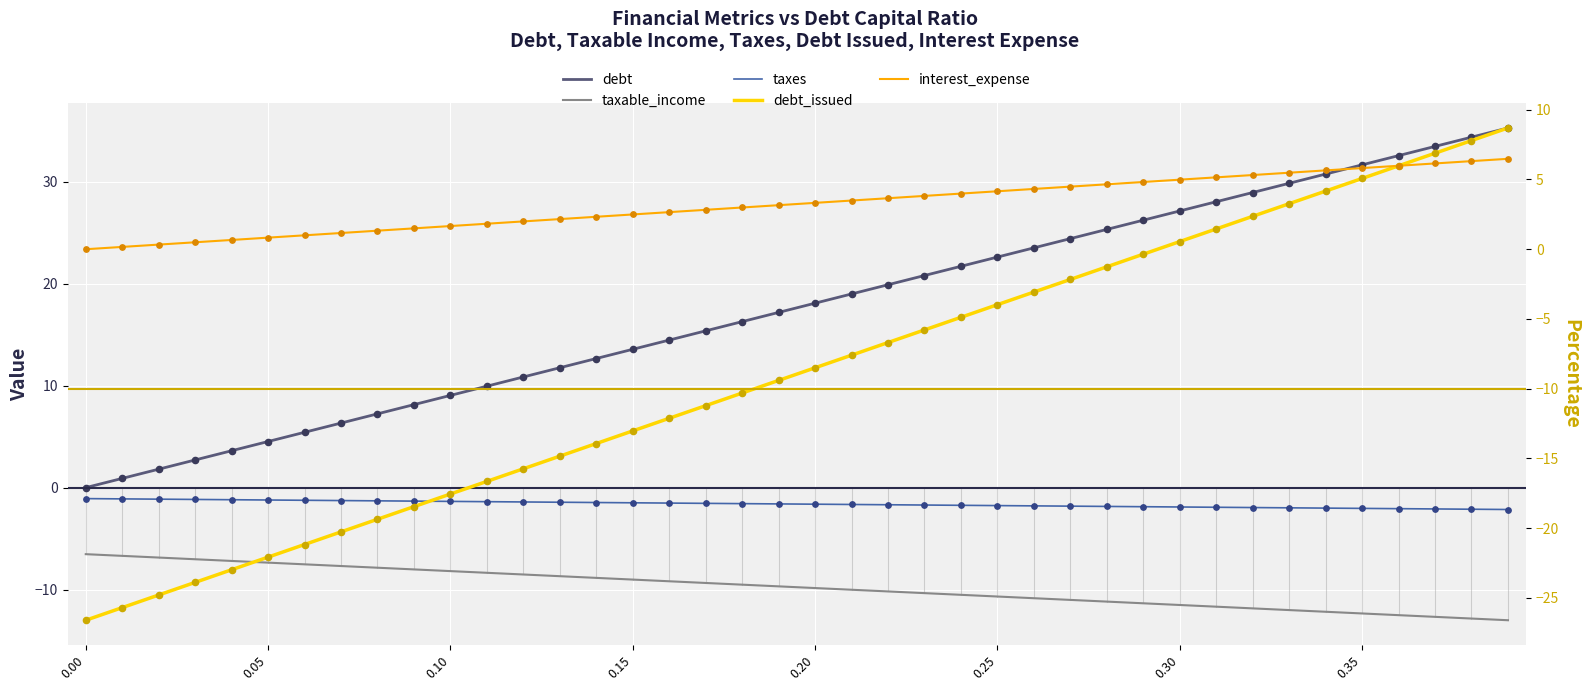

At which category is the sum across all series the highest?

39